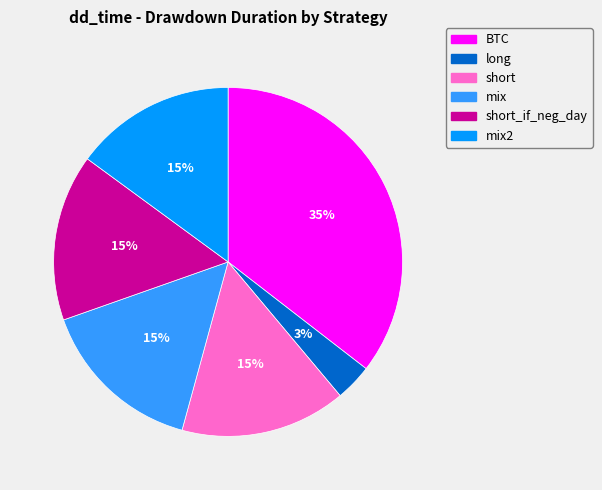

Count the number of slices in the pie.

6